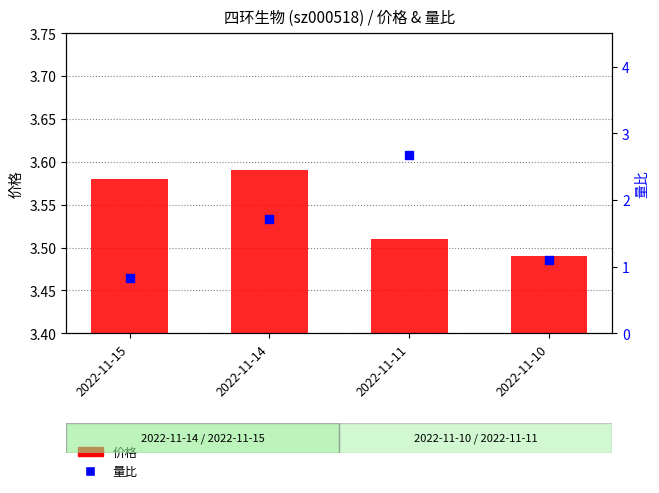

At which category is the sum across all series the highest?

2022-11-11